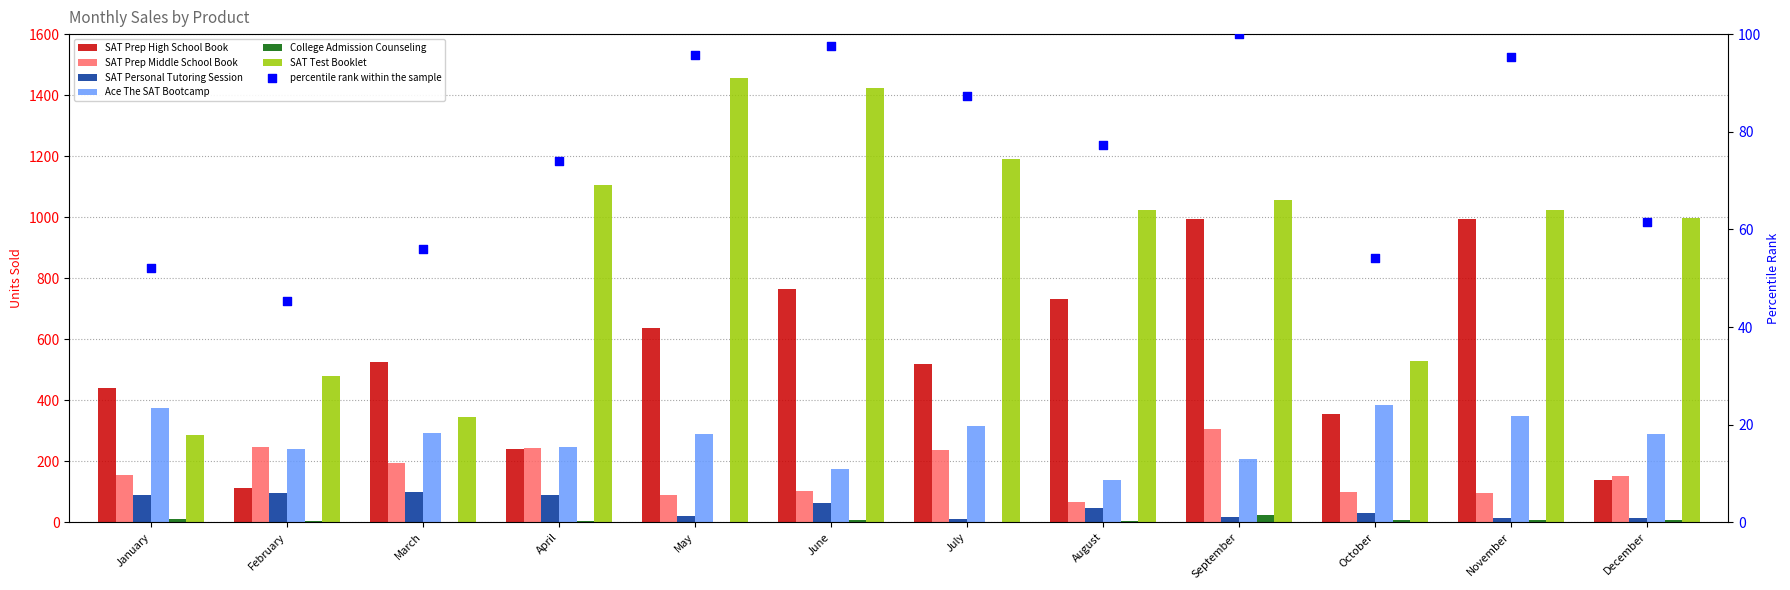

Which series has the largest total across all categories?

SAT Test Booklet